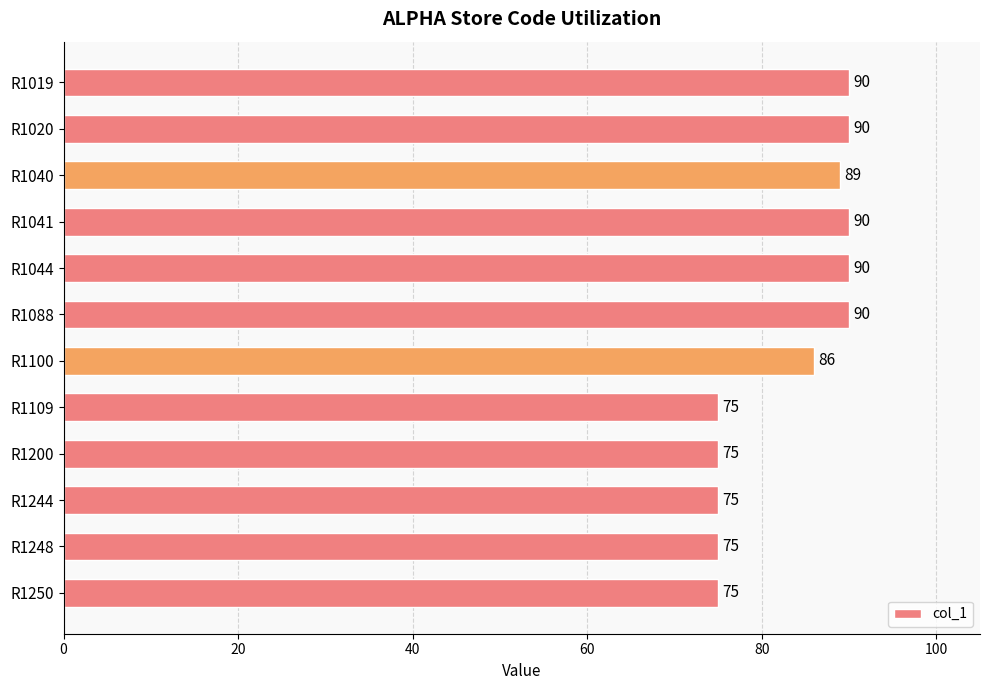

What is the average value?

83